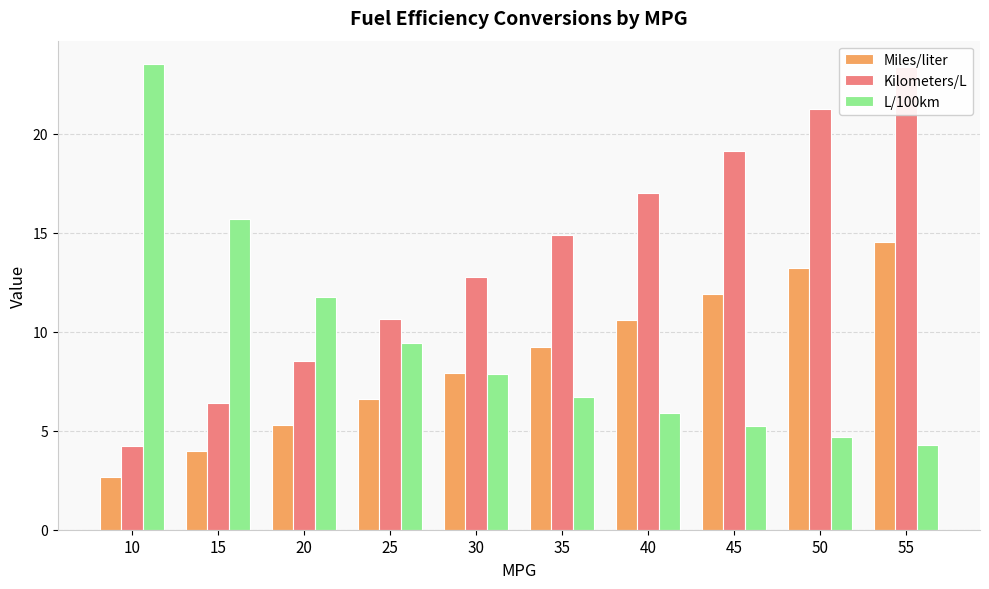

How many data points in L/100km are above 7?

5